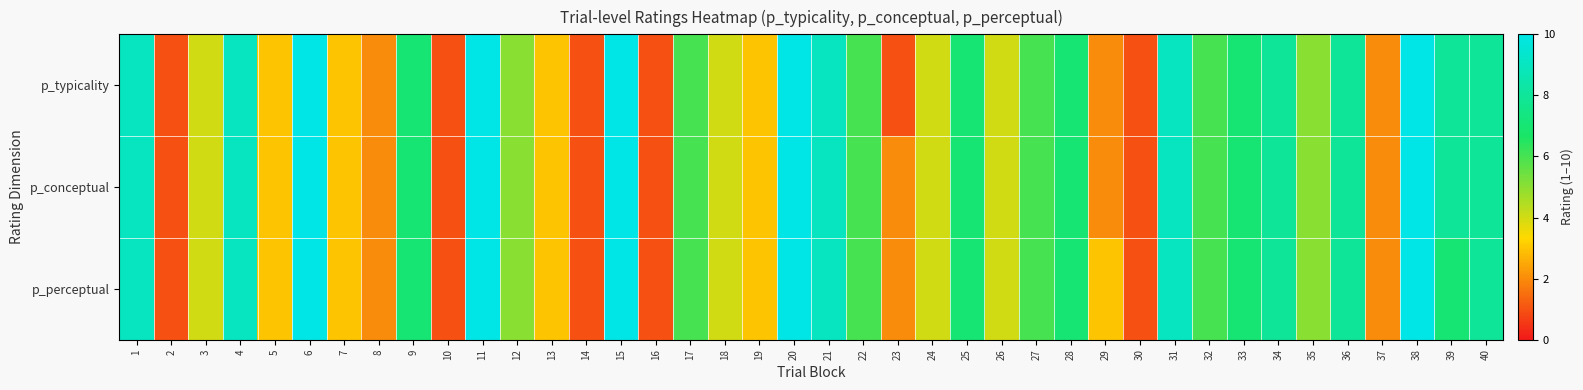

Which series has the largest total across all categories?

p_conceptual